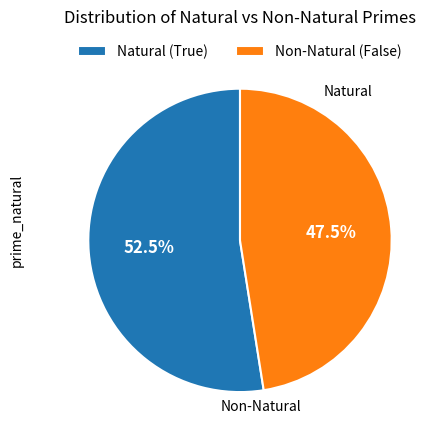

Which category has the smallest portion of the pie?

Non-Natural (False)